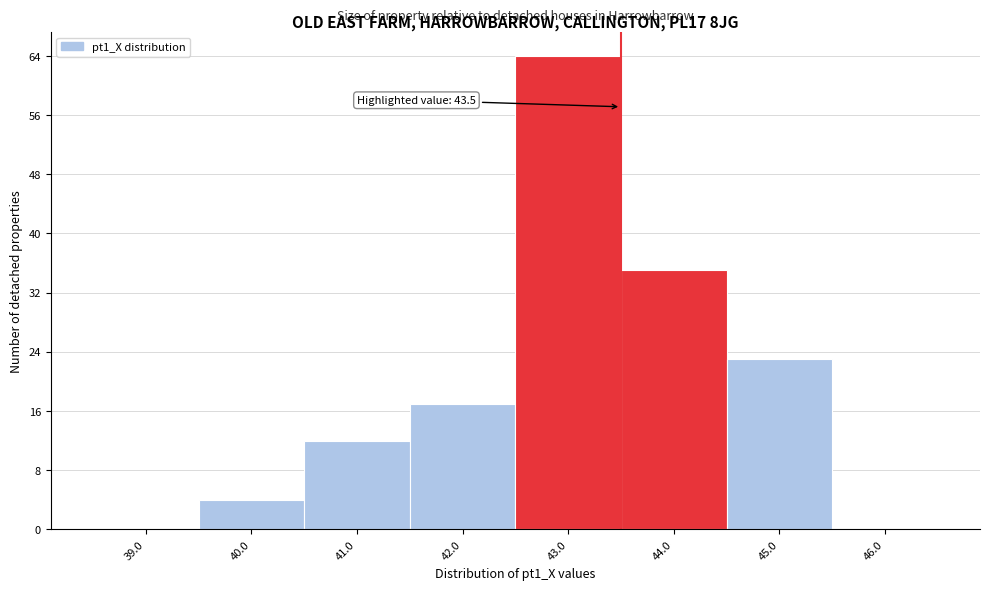

Over which range of the x-axis is the bar tallest?

42.5 to 43.5